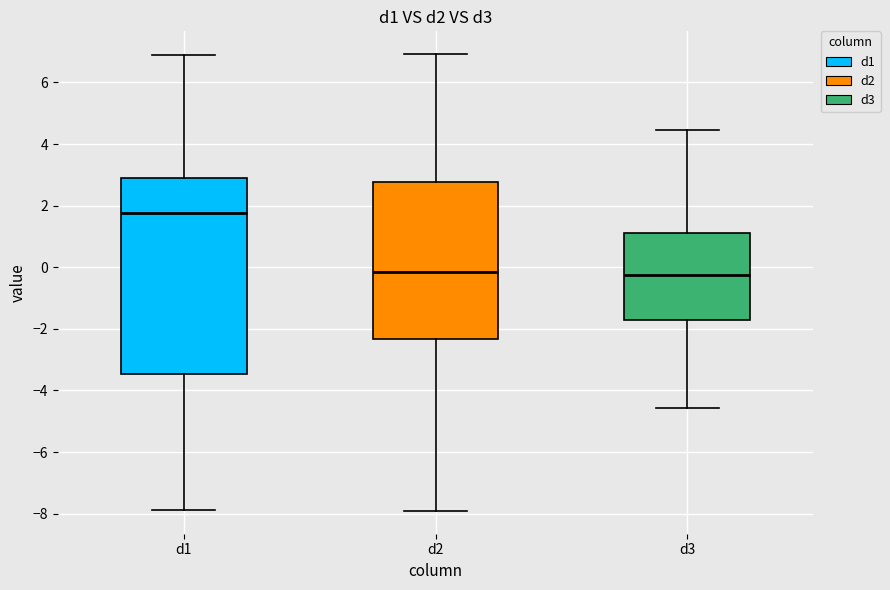

Reading left to right, transcribe this box plot: for each box, give where its median line is, the range the box spans, and where its two whiskers end, as read against the y-axis. The values are not printed on the chart, so give them approximately, as read against the axis.

d1: median 1.8, box -3.4 to 2.8, whiskers -7.8 to 7.0
d2: median -0.2, box -2.4 to 2.8, whiskers -8.0 to 7.0
d3: median -0.2, box -1.8 to 1.2, whiskers -4.6 to 4.4